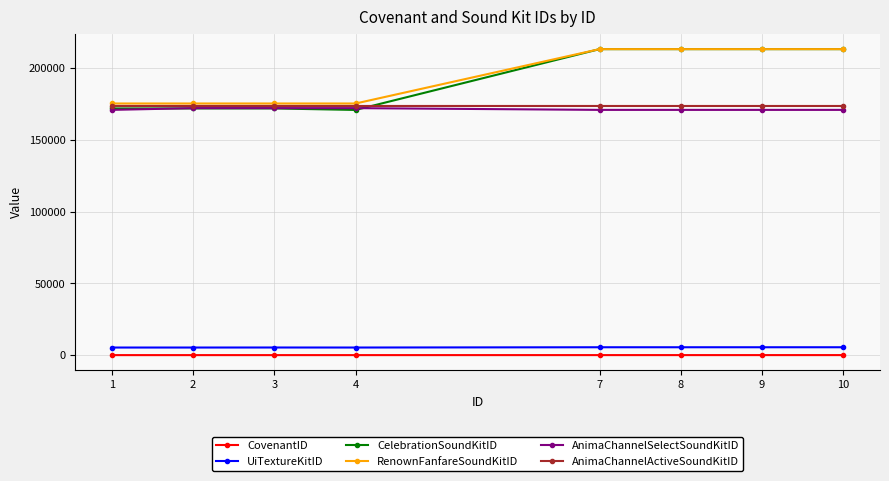

Which series changed the most between 1 and 10?

CelebrationSoundKitID